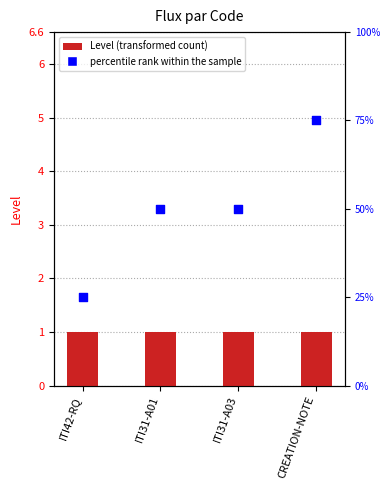

Which series has the largest Y range (max minus min)?

percentile rank within the sample